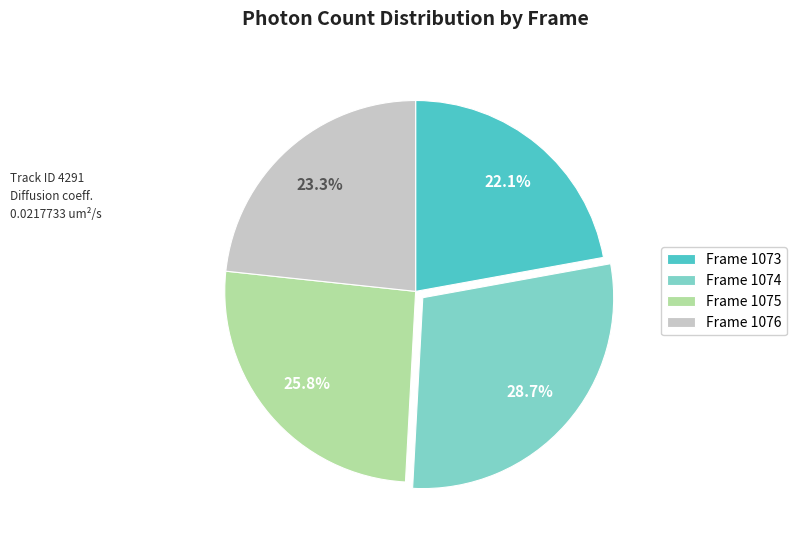

How many segments does this pie chart have?

4